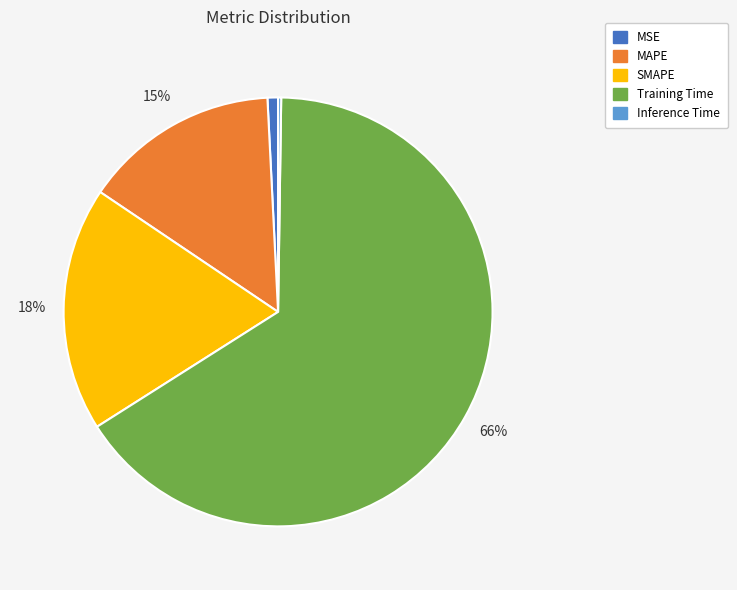

To the nearest percent, what percentage of the pie is SMAPE?

18%